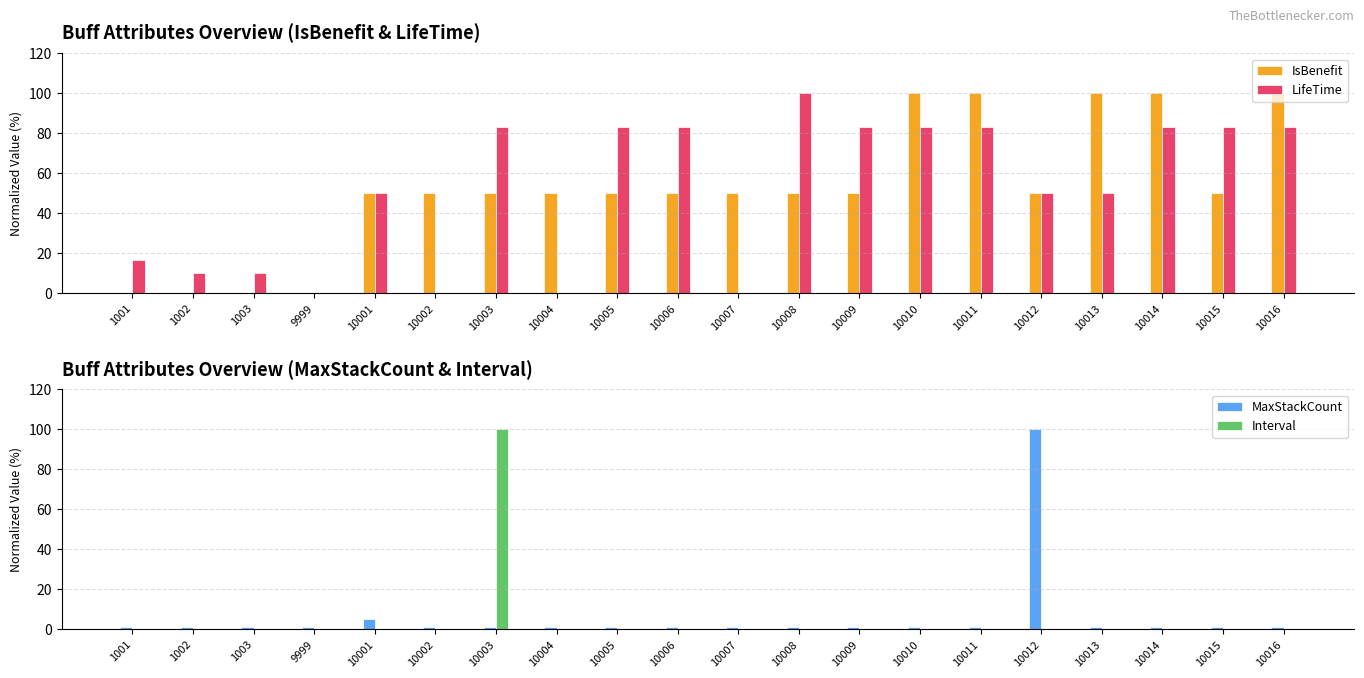

At which label does MaxStackCount reach its peak?

10012